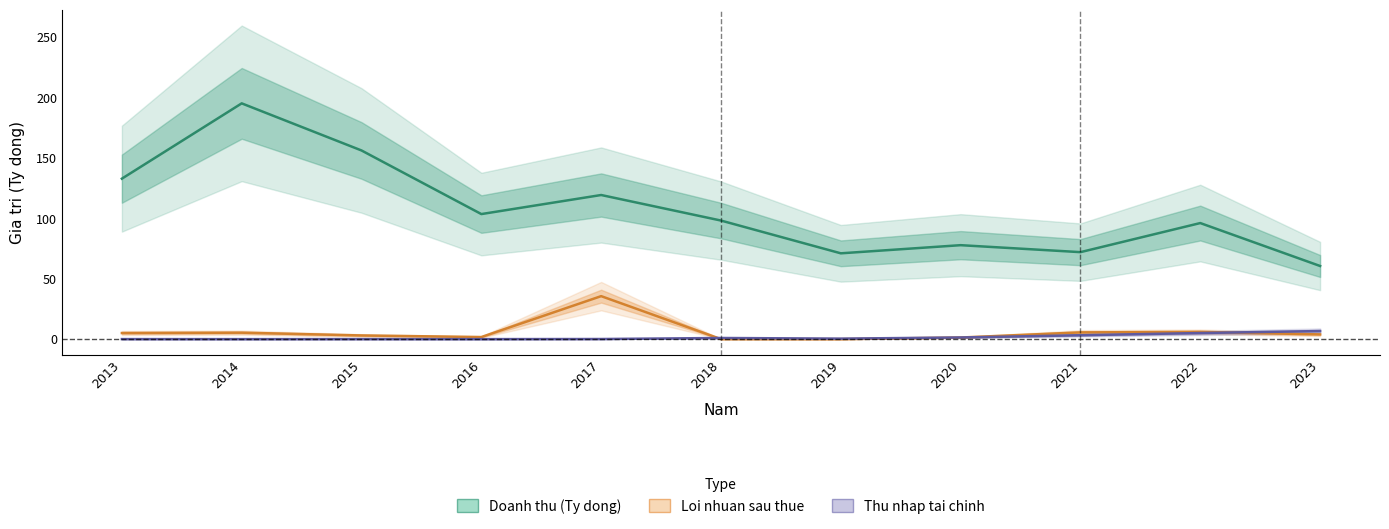

Reading right to left, extract all data points from this chart.

Doanh thu (Ty dong): 2023=60.6	2022=96.1	2021=72.1	2020=77.8	2019=71.1	2018=98.2	2017=119.3	2016=103.6	2015=156.2	2014=195.2	2013=132.9
Loi nhuan sau thue: 2023=4.0	2022=6.0	2021=5.6	2020=1.4	2019=0.0	2018=0.1	2017=35.6	2016=1.8	2015=3.1	2014=5.4	2013=5.1
Thu nhap tai chinh: 2023=6.7	2022=5.1	2021=3.3	2020=1.4	2019=0.5	2018=1.0	2017=0.1	2016=0.1	2015=0.1	2014=0.1	2013=0.1